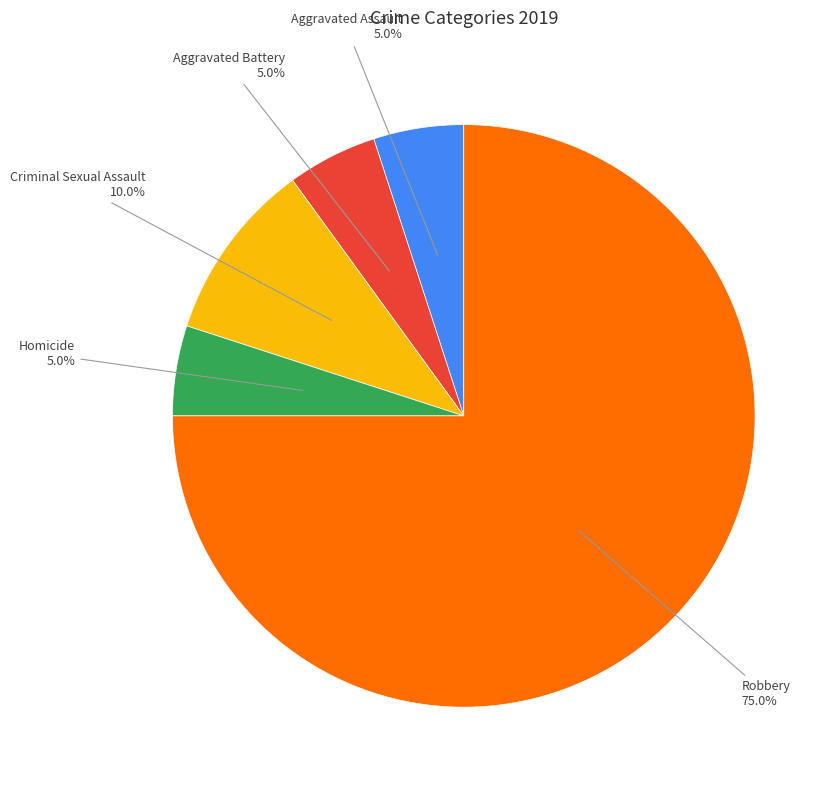

Is there a majority slice in this chart?

Yes